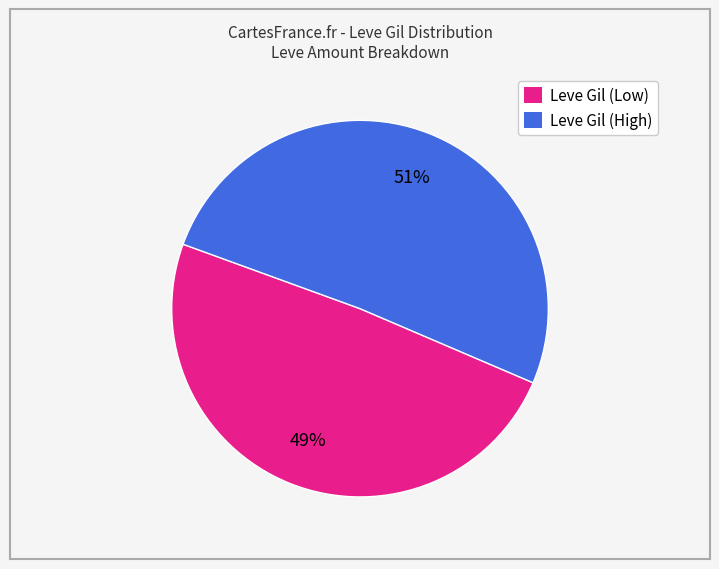

Count the number of slices in the pie.

2